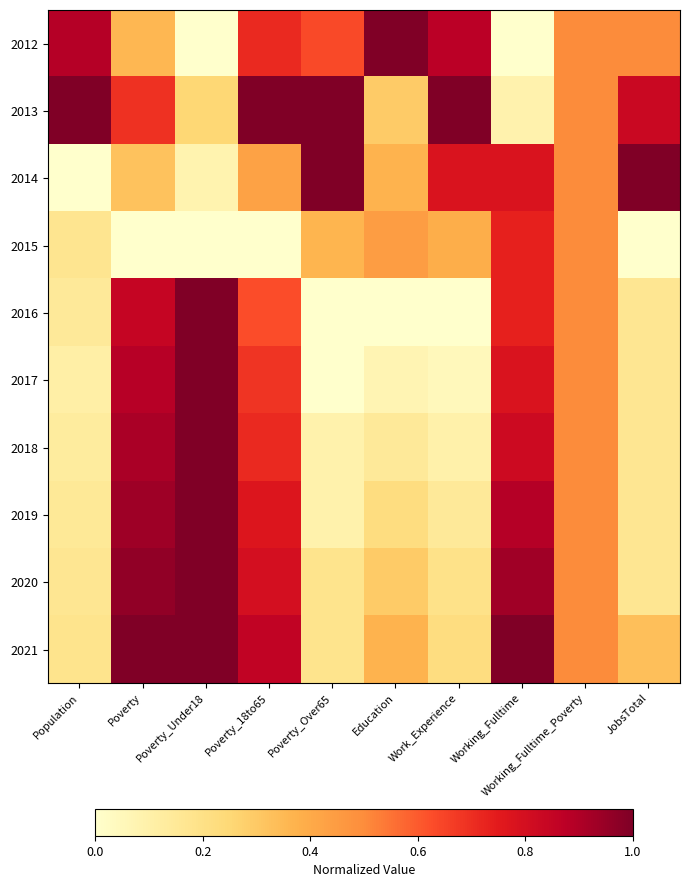

At which category is the sum across all series the highest?

Poverty